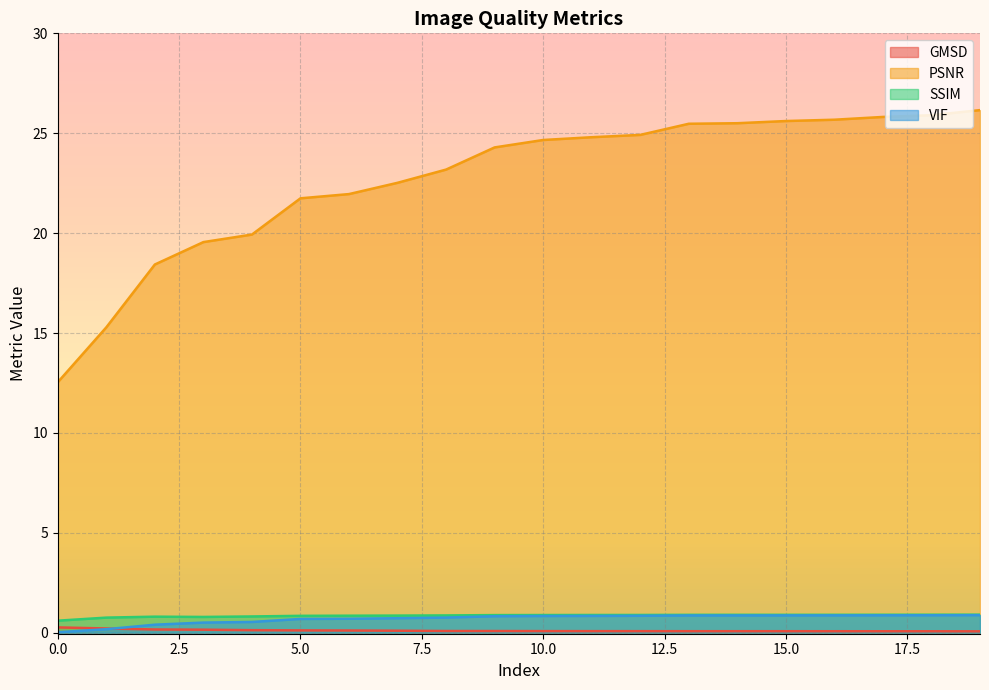

Which series changed the most between 1 and 9?

PSNR